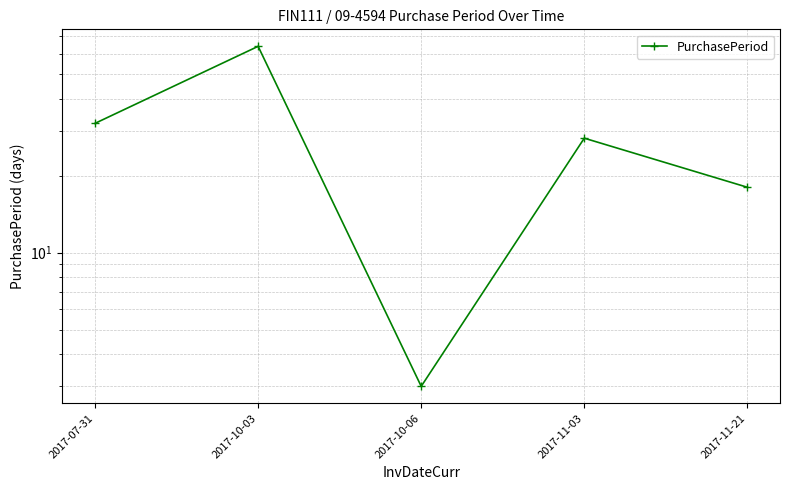

At which category does the data reach its first local peak?

2017-10-03